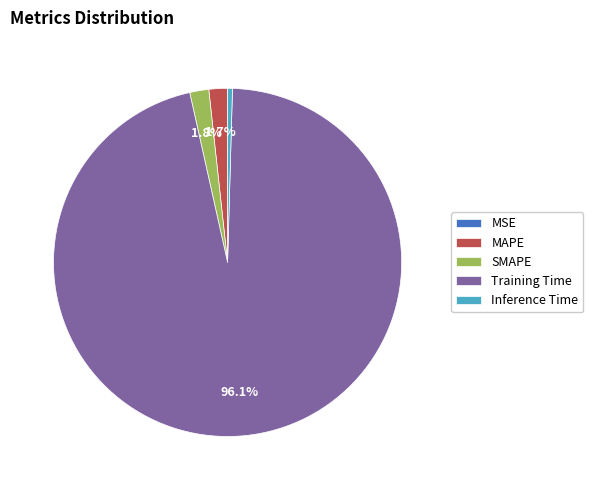

Between Inference Time and SMAPE, which is larger?

SMAPE